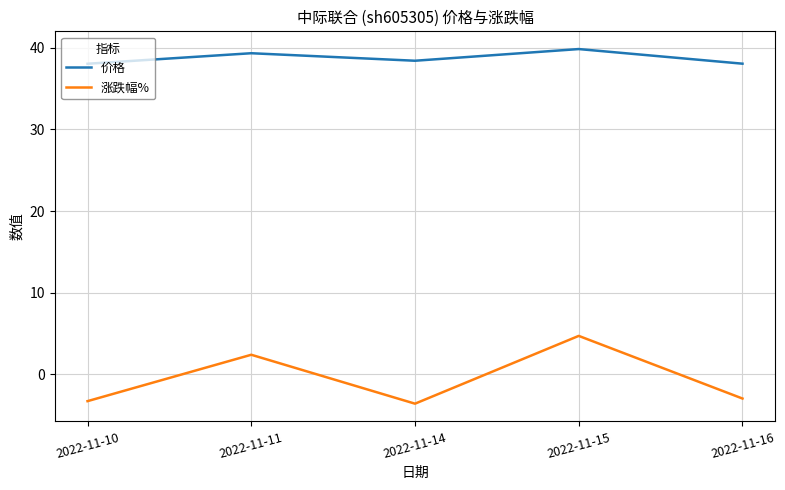

What is the minimum value for 价格?

38.0